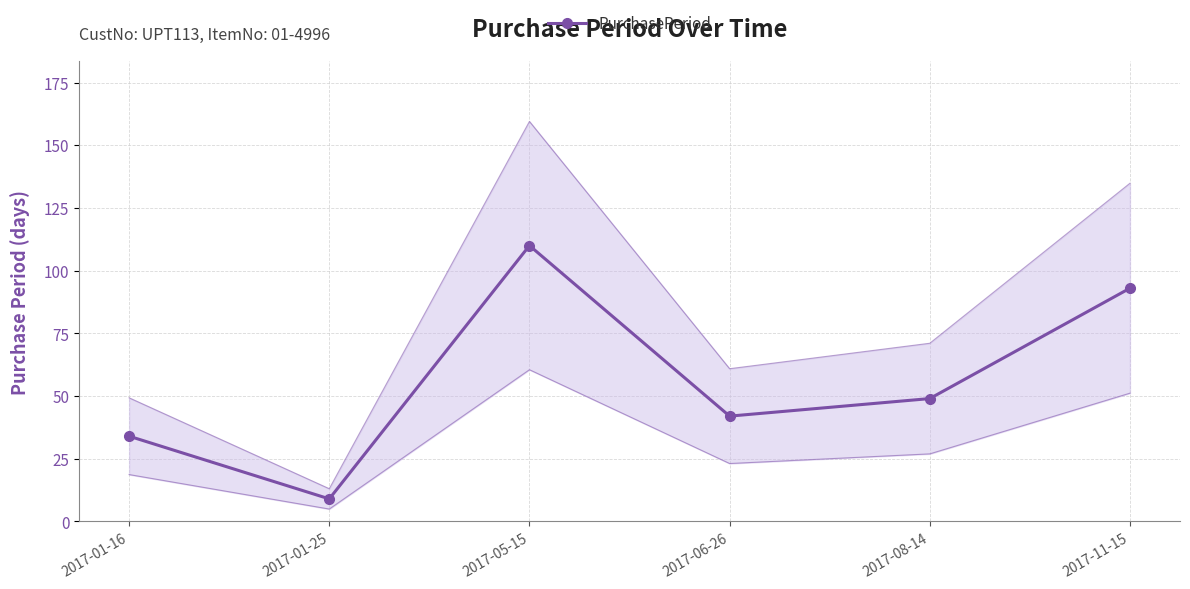

Which category has the lowest value across all series?

2017-01-25